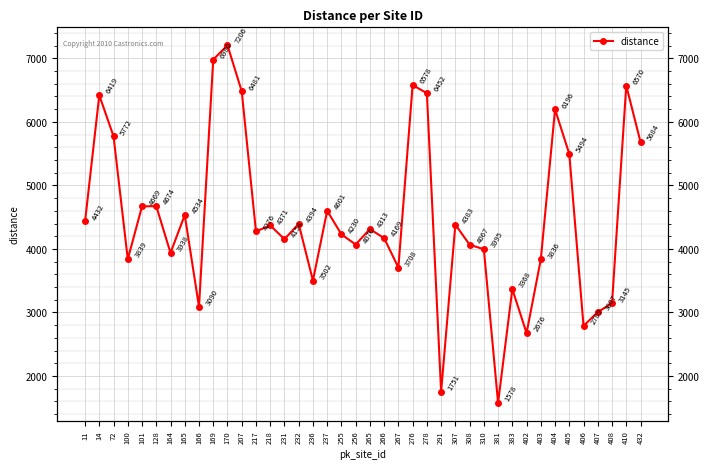

How many lines are shown in the chart?

1